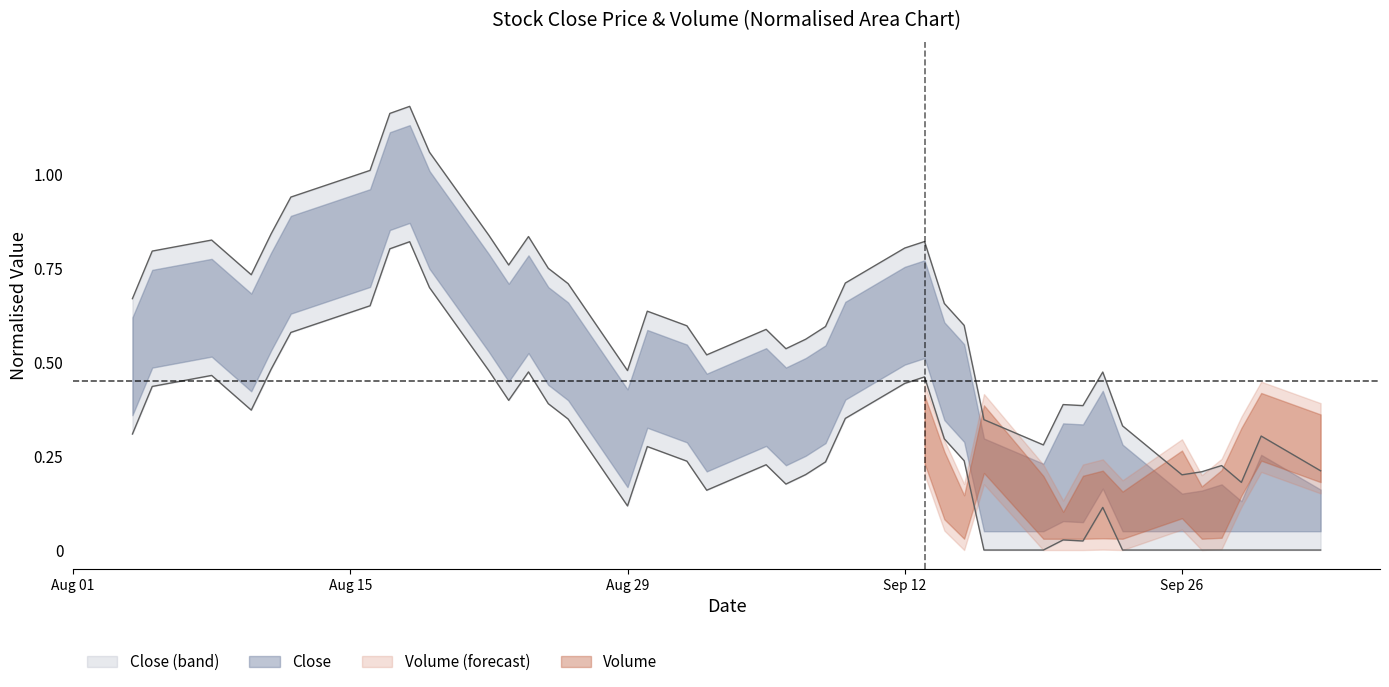

List the labels in order of value, largest first.

2022-08-18, 2022-08-17, 2022-08-19, 2022-08-16, 2022-08-12, 2022-08-11, 2022-08-22, 2022-08-24, 2022-08-08, 2022-09-13, 2022-09-12, 2022-08-05, 2022-08-23, 2022-08-25, 2022-08-10, 2022-09-09, 2022-08-26, 2022-08-04, 2022-09-14, 2022-08-30, 2022-09-15, 2022-09-01, 2022-09-08, 2022-09-05, 2022-09-07, 2022-09-06, 2022-09-02, 2022-08-29, 2022-09-22, 2022-09-20, 2022-09-21, 2022-09-16, 2022-09-23, 2022-09-30, 2022-09-19, 2022-09-28, 2022-10-03, 2022-09-27, 2022-09-26, 2022-09-29